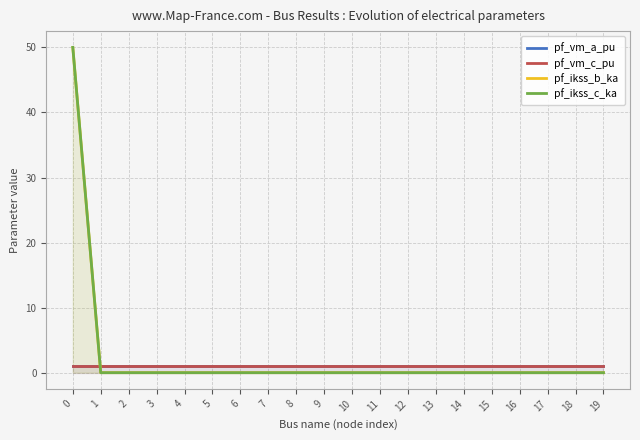

True or false: pf_vm_c_pu and pf_vm_a_pu cross at least once.

False